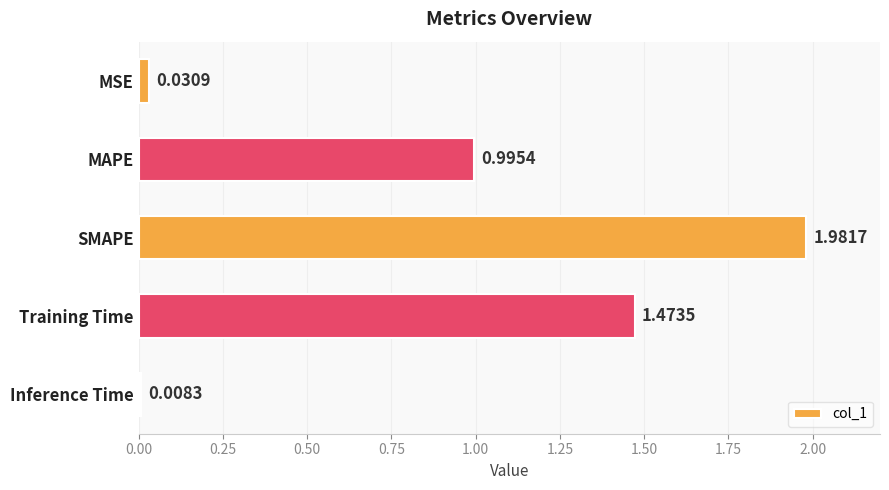

Which category has the highest value across all series?

SMAPE